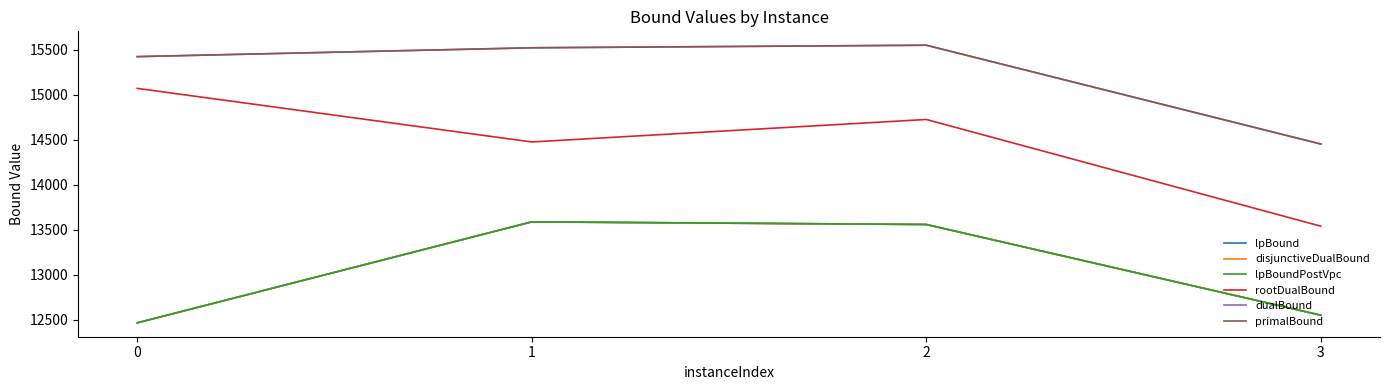

Is this an area chart (filled region under the line)?

No